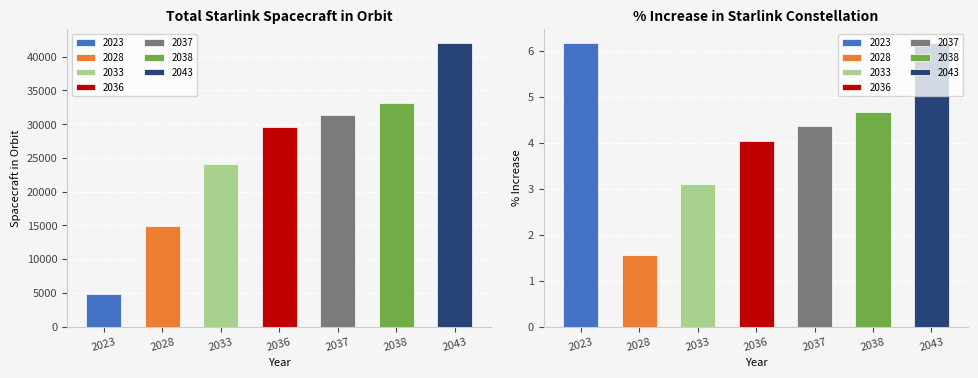

Reading right to left, extract all data points from this chart.

Total Starlink in Orbit: 42000.0	33206.0	31383.0	29560.0	24091.0	14976.0	4867.0
% increase: 6.2	4.7	4.4	4.0	3.1	1.6	6.2